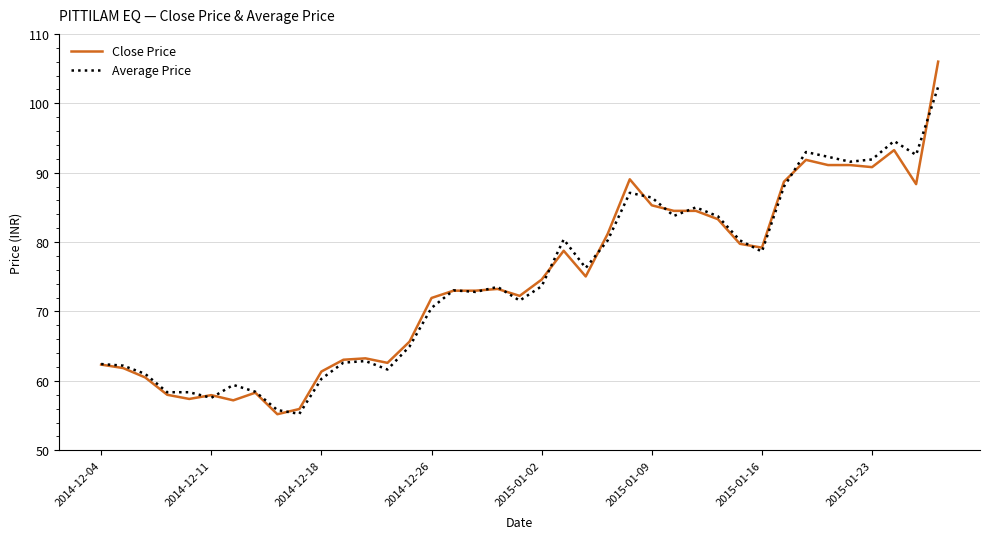

What is the highest value of the Average Price series?

102.4